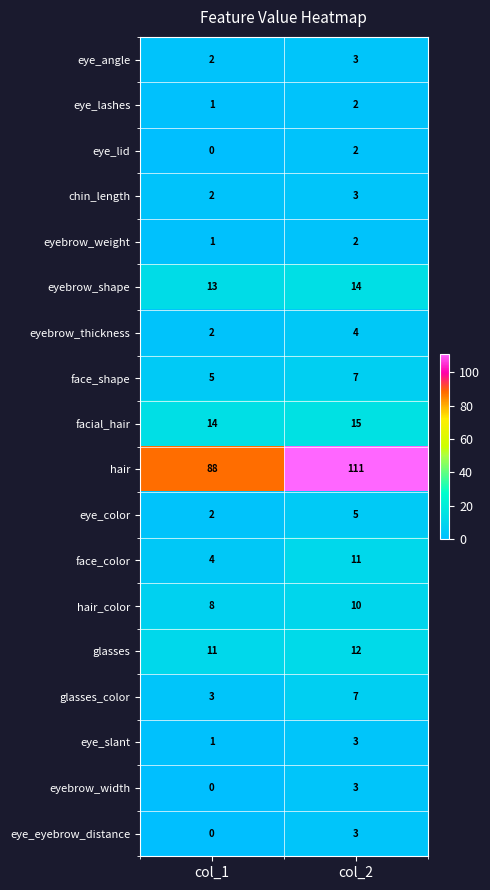

Which series has the largest total across all categories?

hair